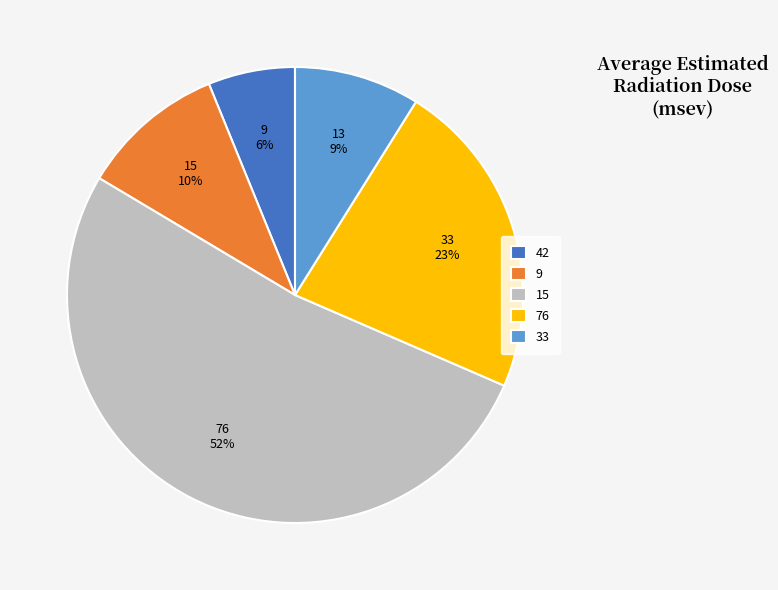

Is there any slice that represents more than half of the pie?

Yes